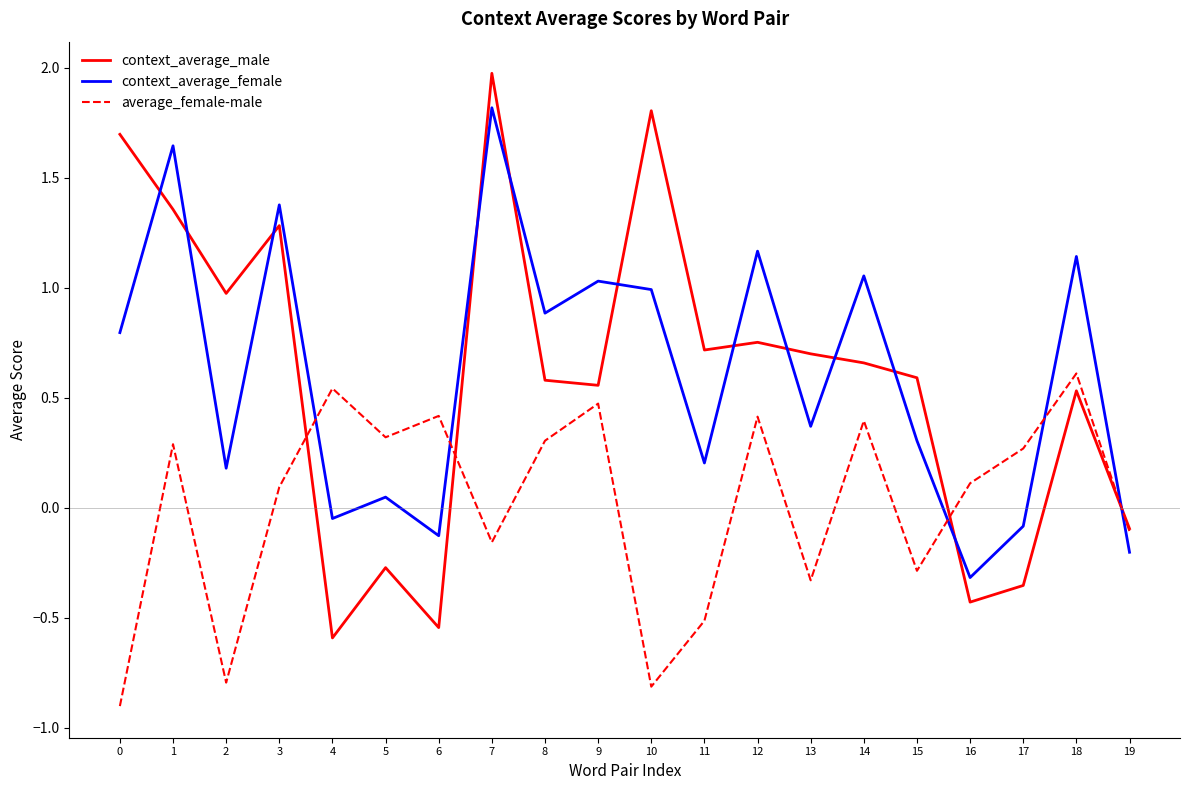

At which label does context_average_male reach its minimum?

4